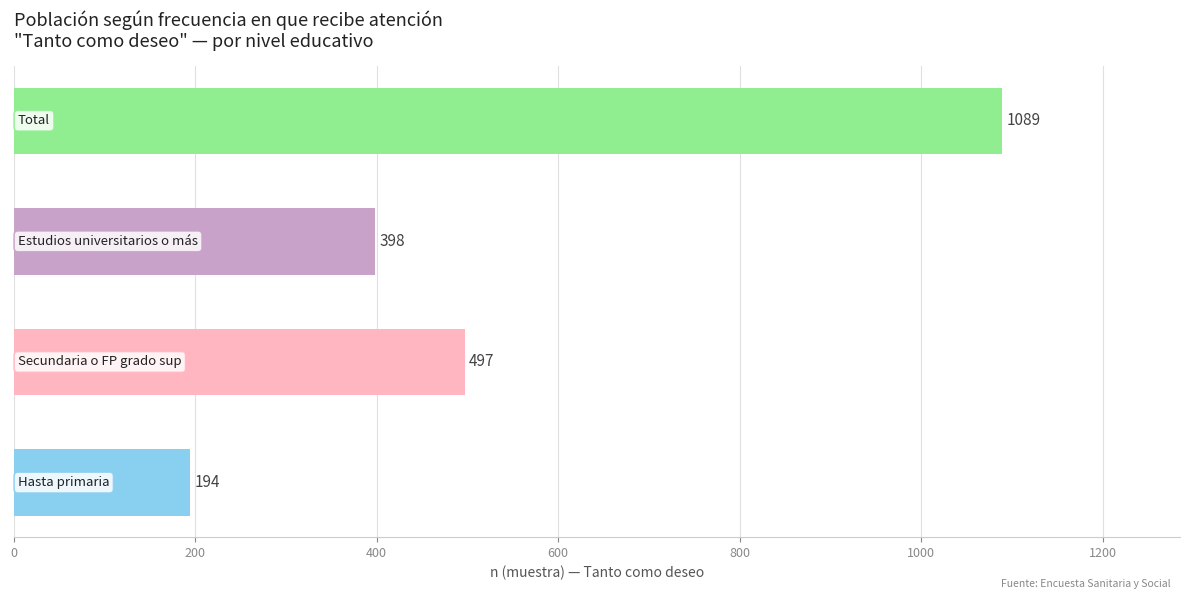

What is the difference between the maximum and second lowest values?

691